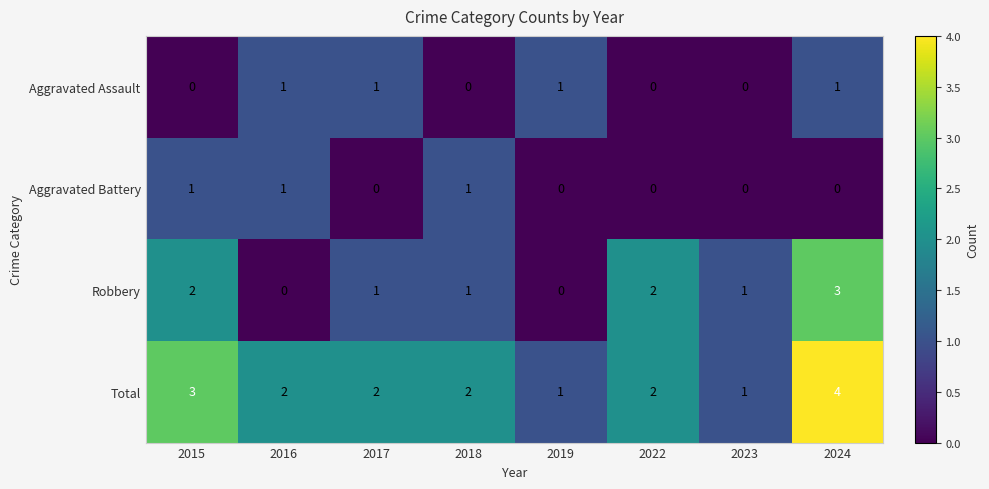

True or false: Total has a value of 1 at 2019.

True